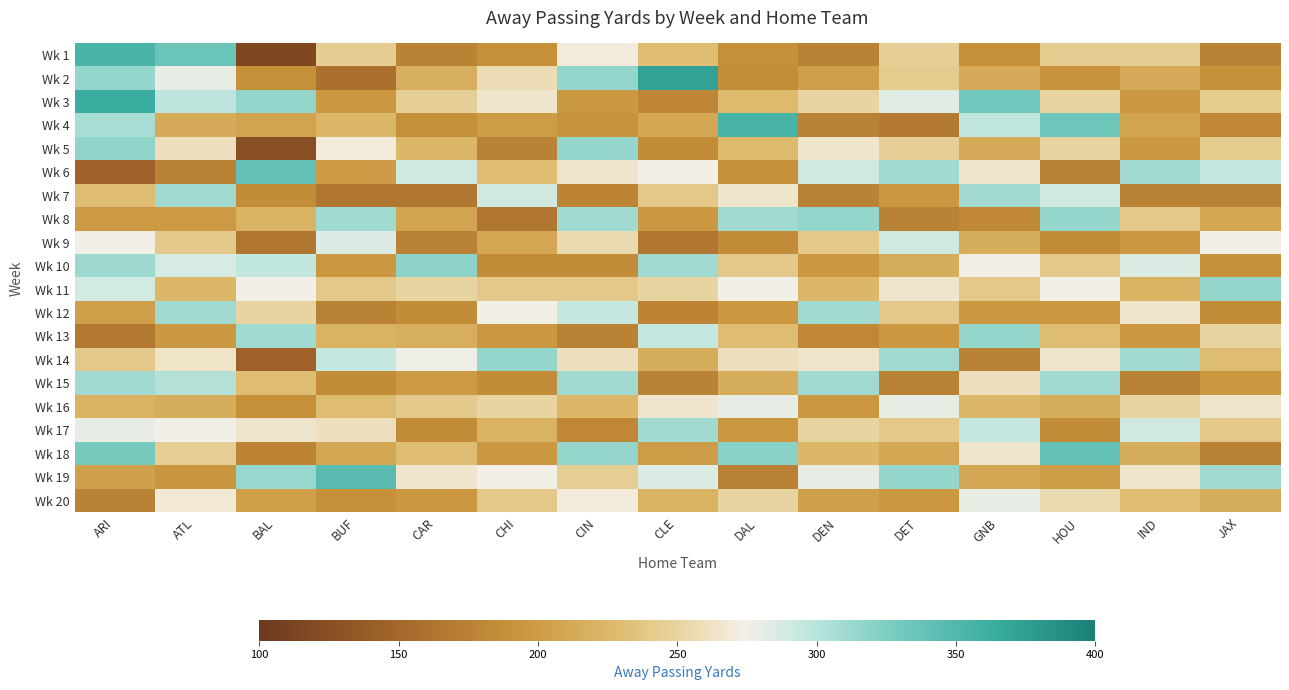

At DET, list the series in order from largest to smallest.

Wk 19, Wk 6, Wk 14, Wk 9, Wk 3, Wk 16, Wk 11, Wk 1, Wk 5, Wk 2, Wk 12, Wk 17, Wk 10, Wk 18, Wk 7, Wk 13, Wk 20, Wk 8, Wk 15, Wk 4